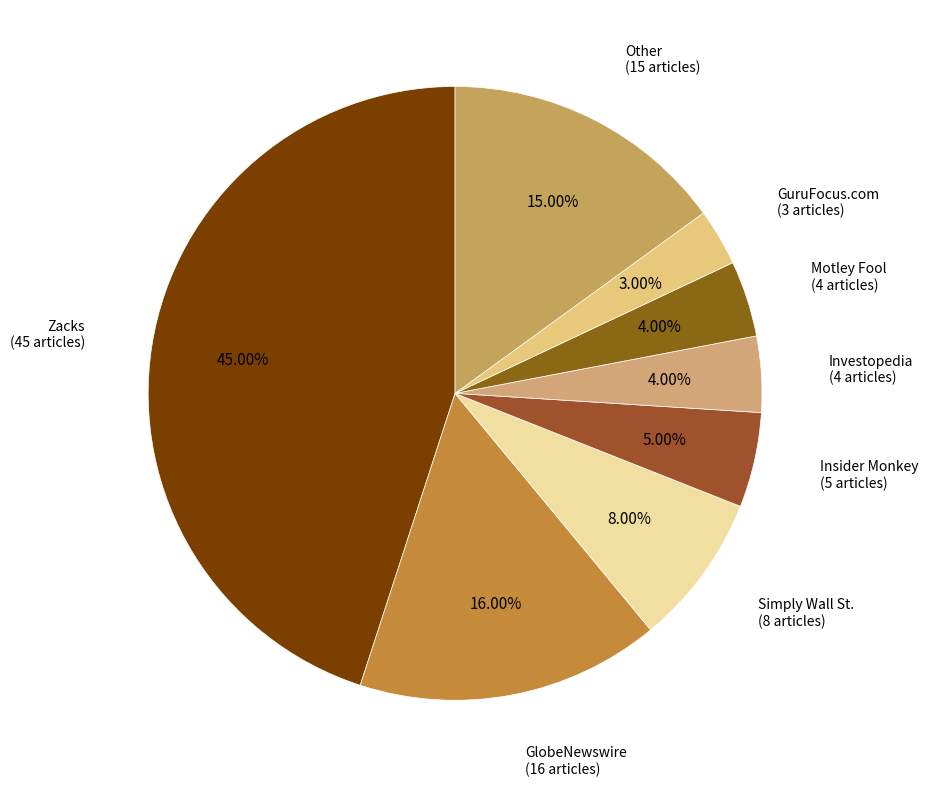

Is there any slice that represents more than half of the pie?

No